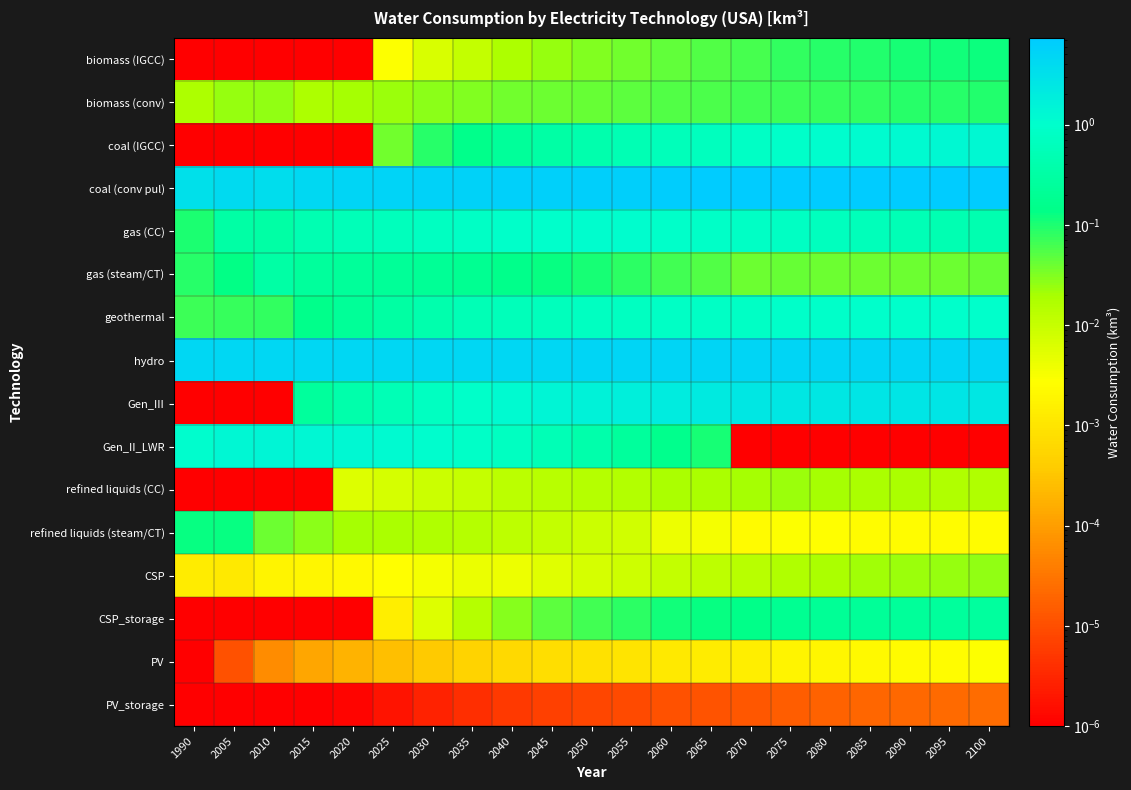

What is the spread (max minus min) of values at 2020?

4.9